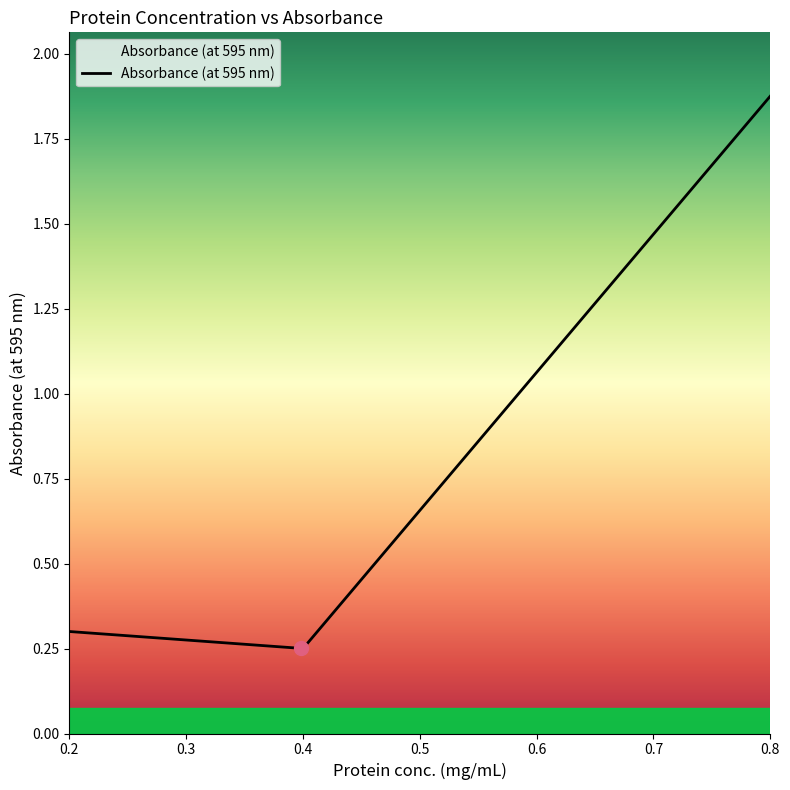

How many lines are shown in the chart?

1